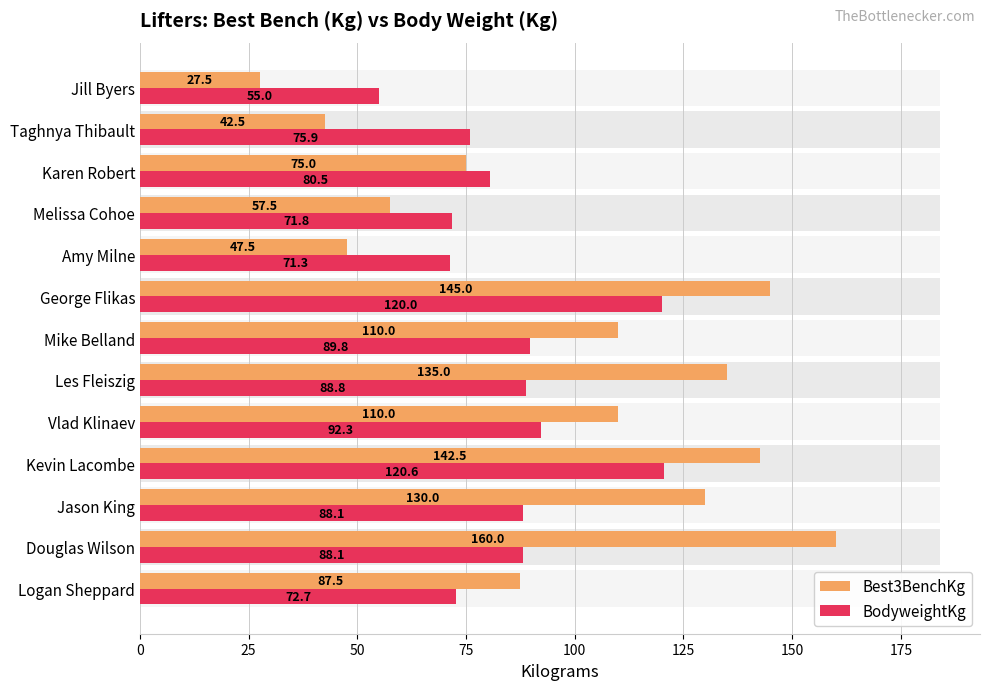

Reading right to left, list all the values displayed in this chart.

Best3BenchKg: 87.5	160.0	130.0	142.5	110.0	135.0	110.0	145.0	47.5	57.5	75.0	42.5	27.5
BodyweightKg: 72.7	88.1	88.1	120.6	92.3	88.8	89.8	120.0	71.3	71.8	80.5	75.9	55.0